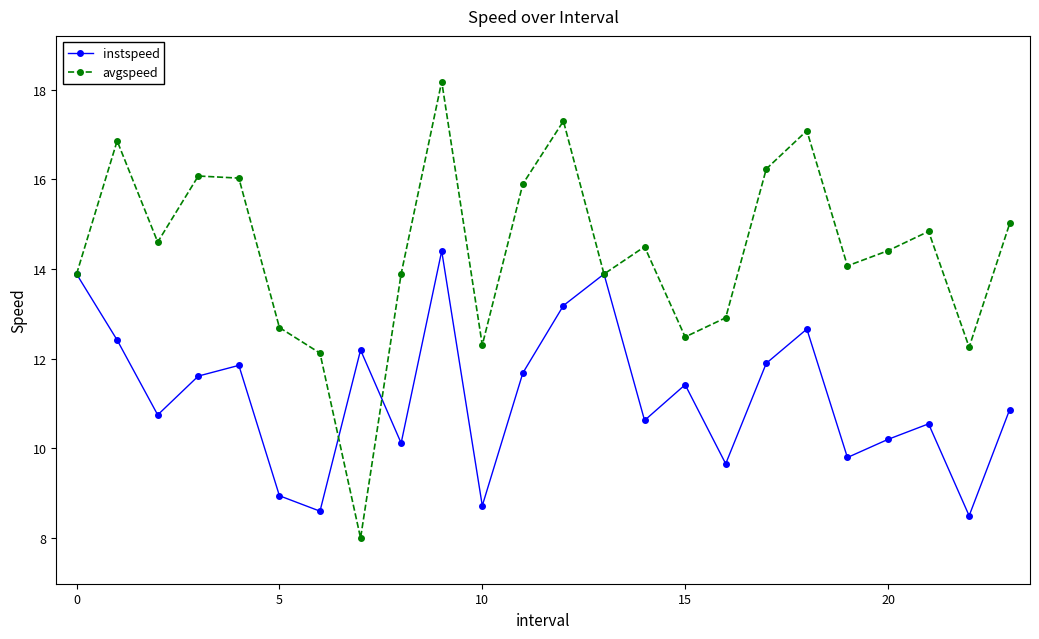

Which series has the largest range (max minus min)?

avgspeed